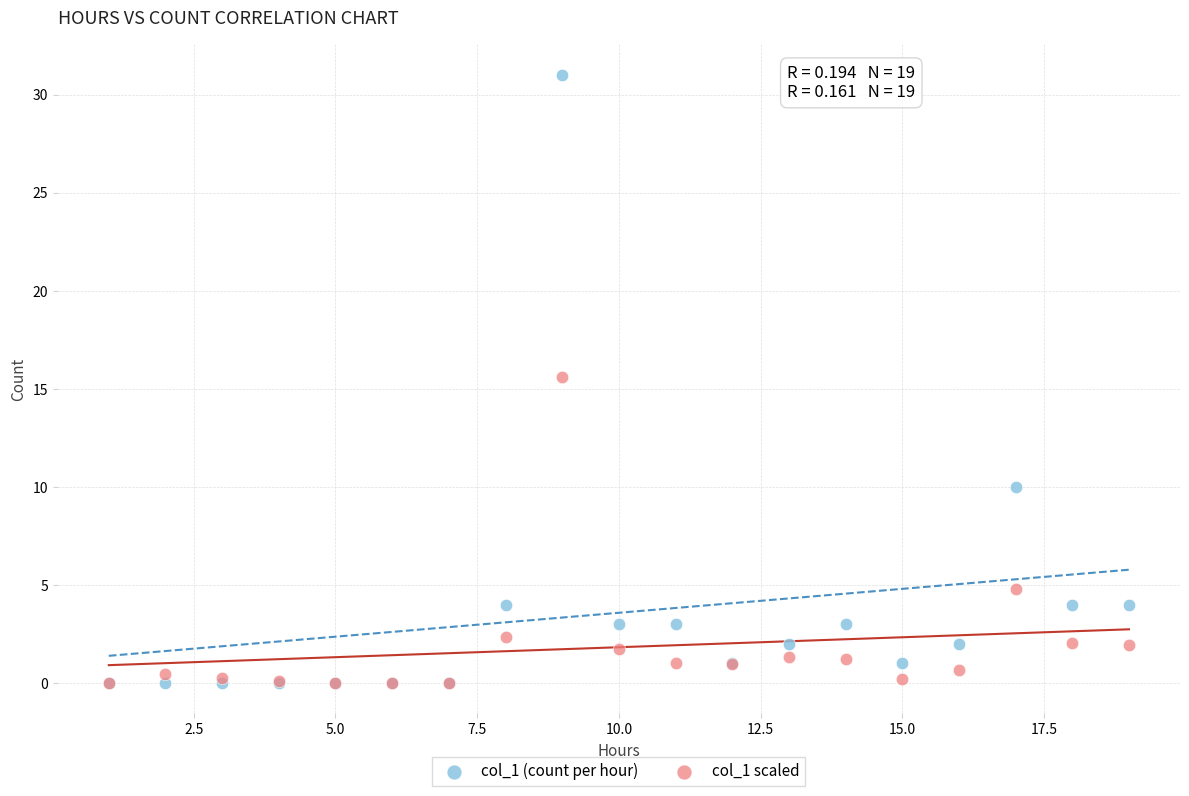

Which series reaches the maximum Y coordinate?

col_1 (count per hour)